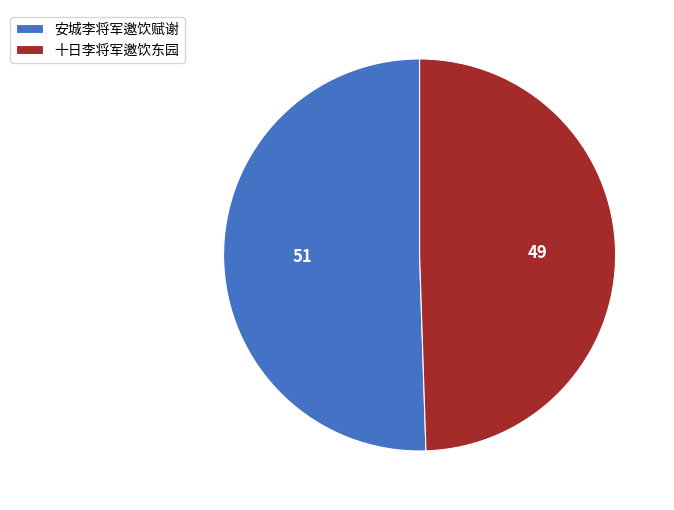

The 十日李将军邀饮东园 slice represents 62% of the pie. True or false?

False